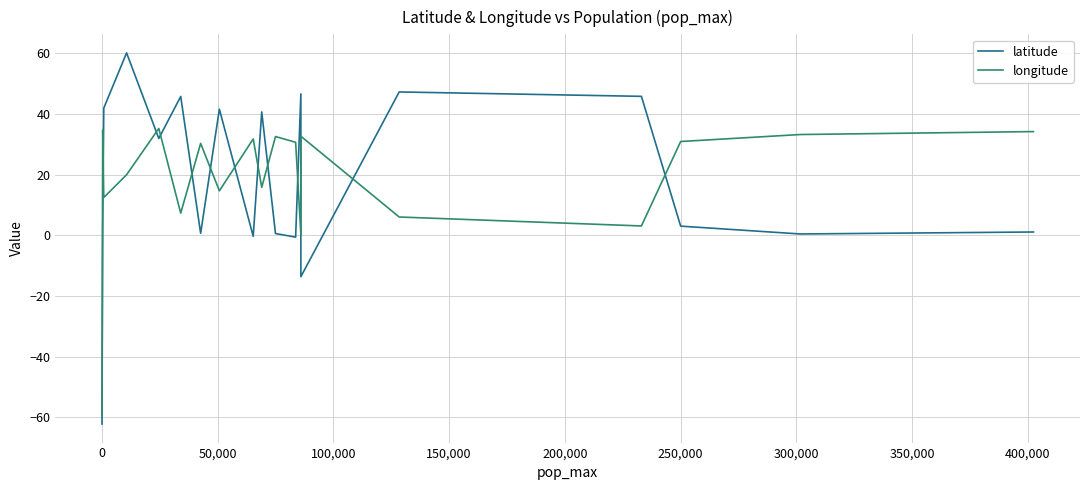

Which series has the widest spread of values?

latitude